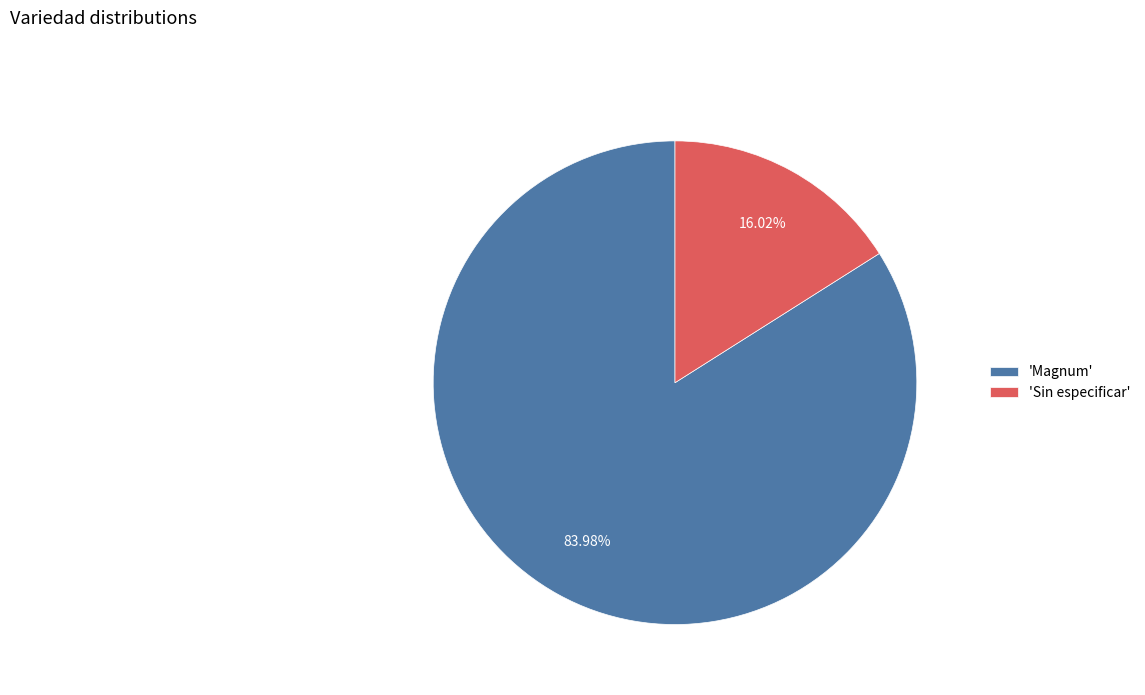

Rank the categories by value from lowest to highest.

'Sin especificar', 'Magnum'